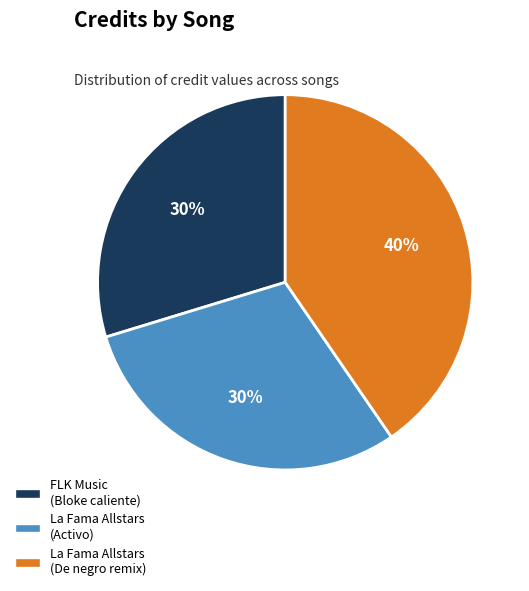

Does FLK Music (Bloke caliente) account for over 50% of the chart?

No